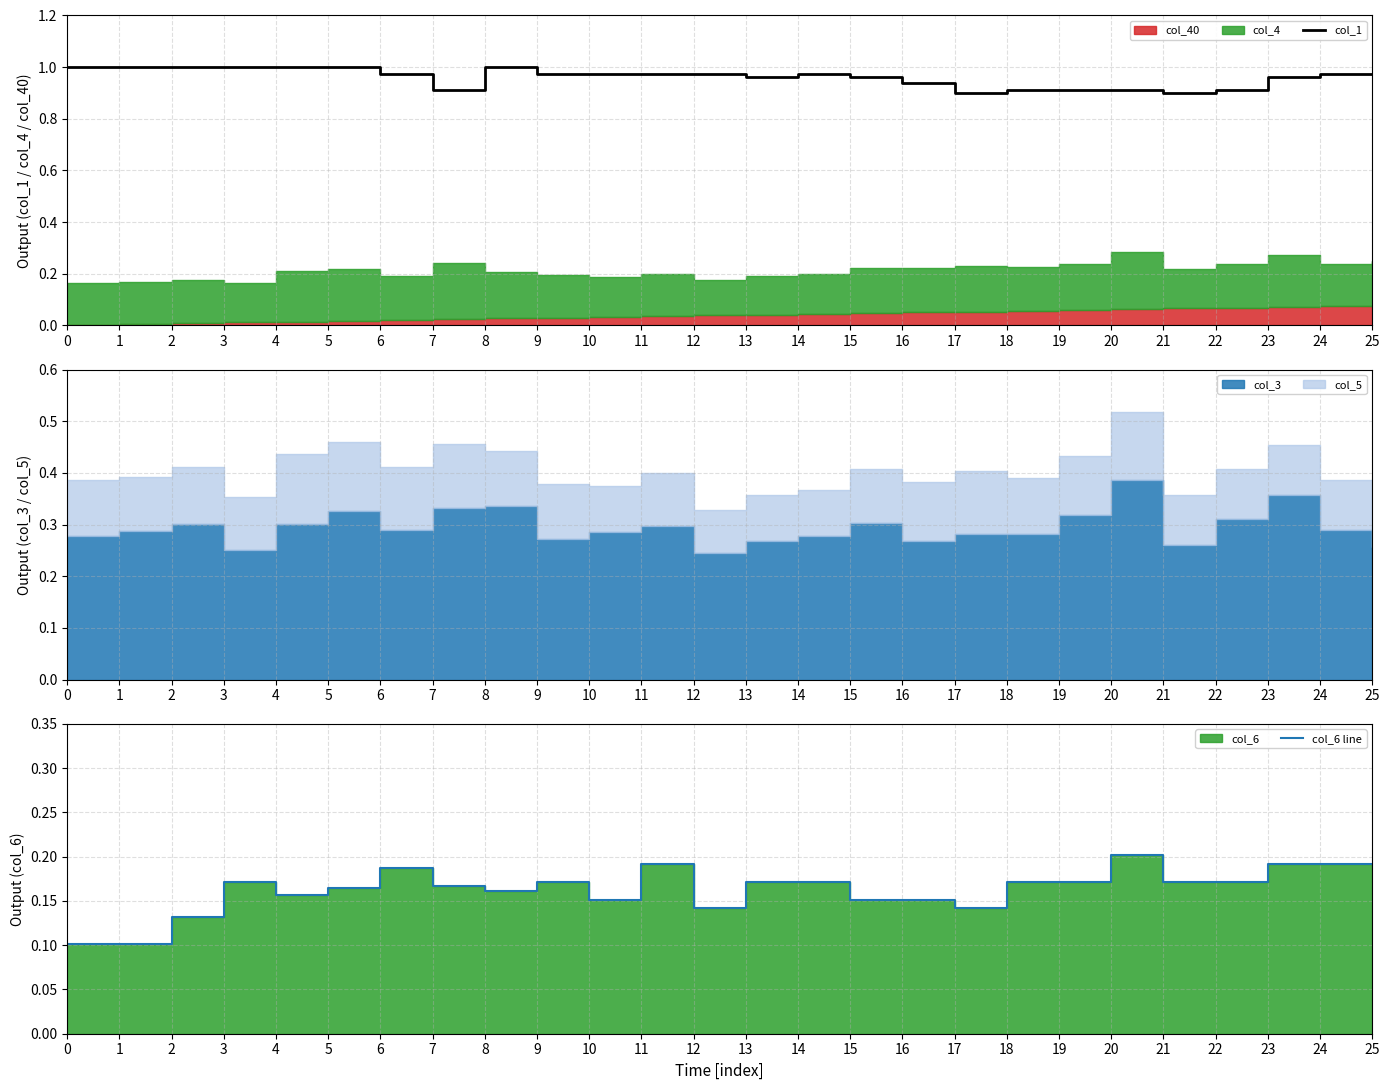

Is it true that col_6 line equals 0.2 at 12?

False